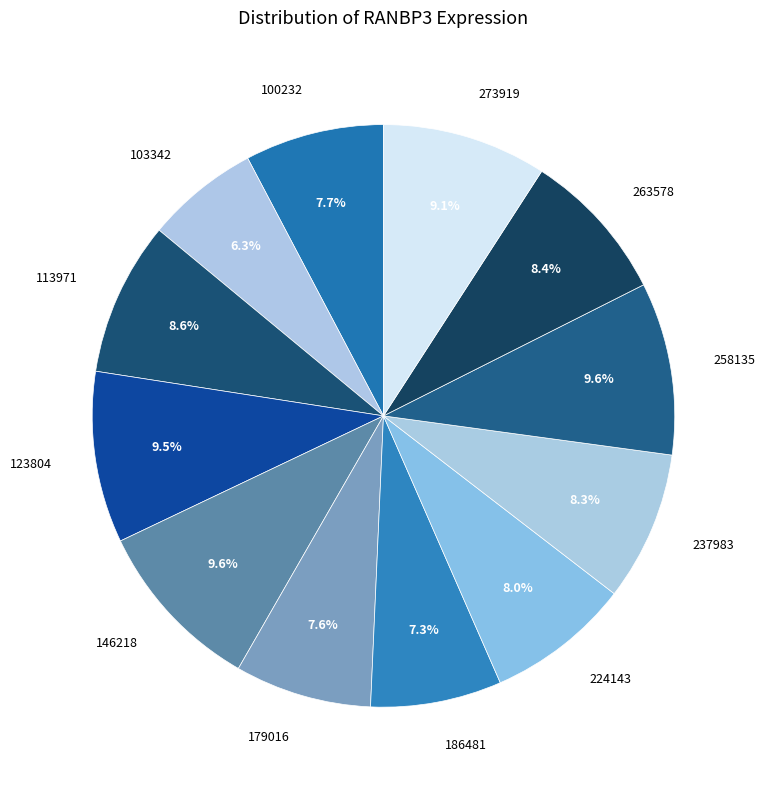

What is the total percentage of 258135 and 224143?

17.6%